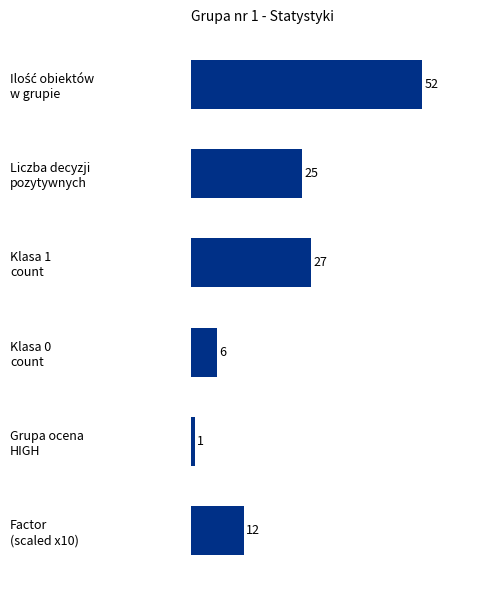

What is the greatest value displayed?

52